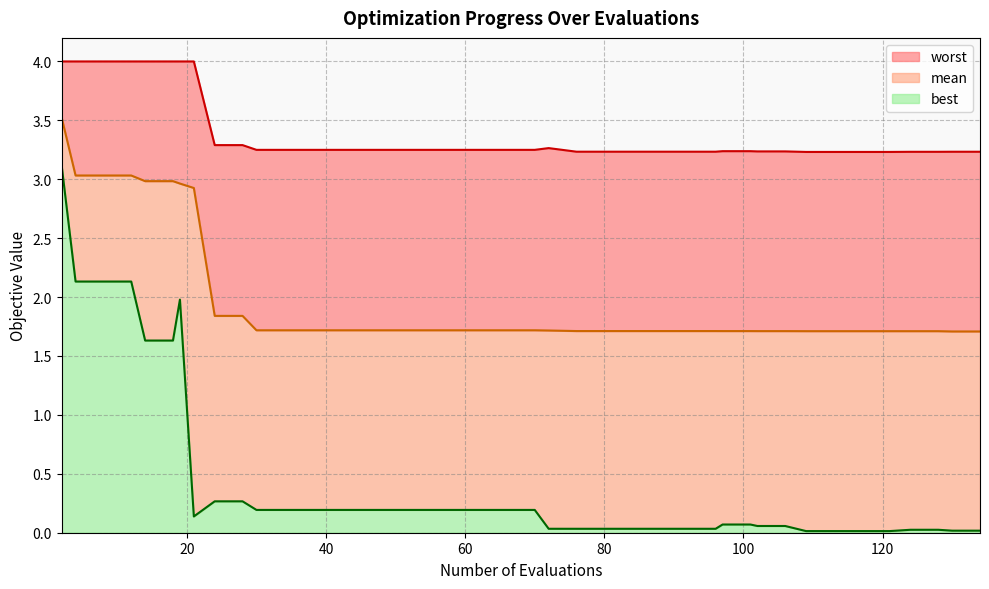

What is the maximum value for worst?

4.0